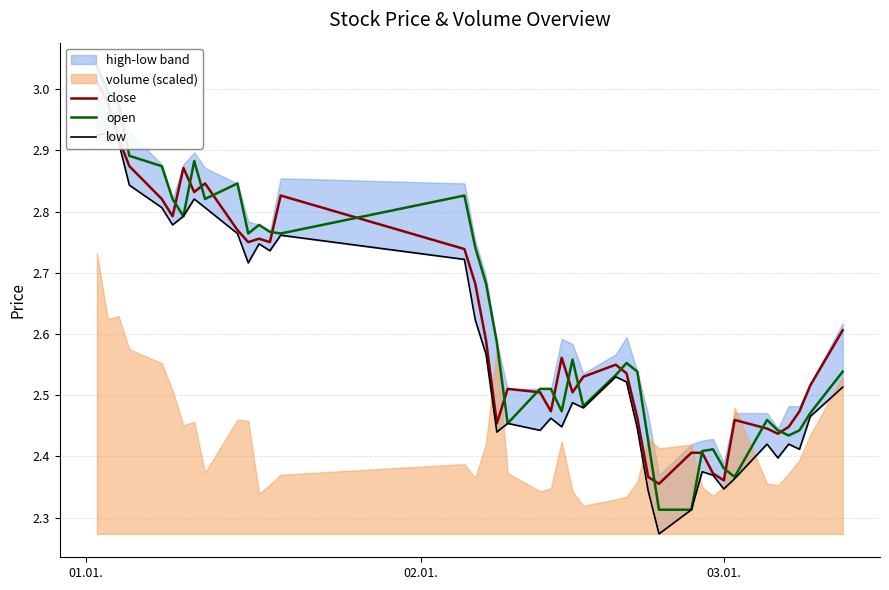

How many interior local peaks does the close series have?

8